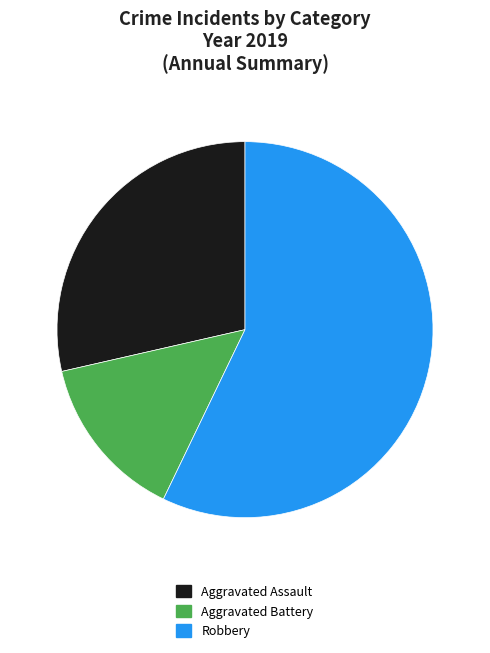

Count the number of slices in the pie.

3